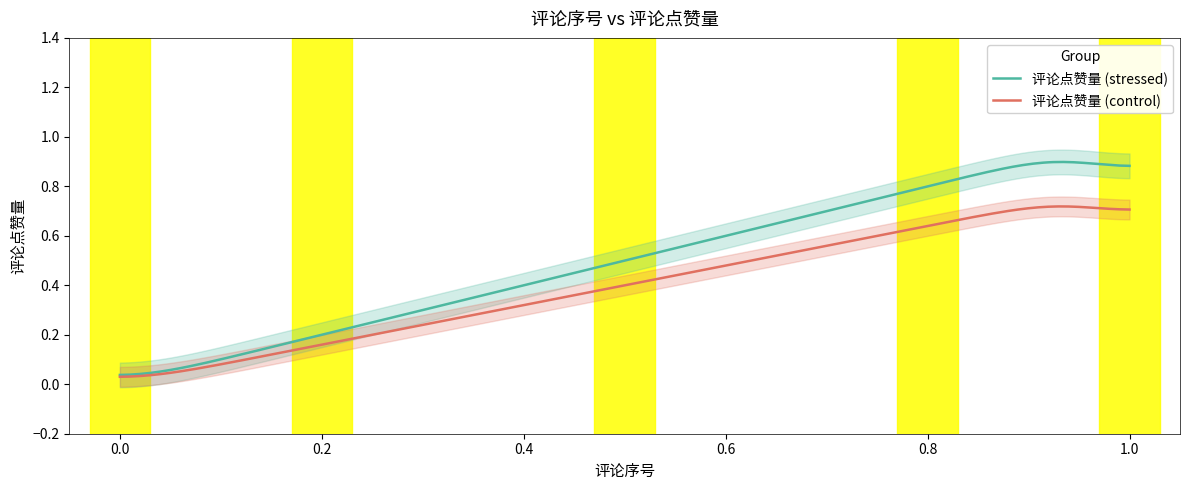

The value at 0 is 0. True or false?

True